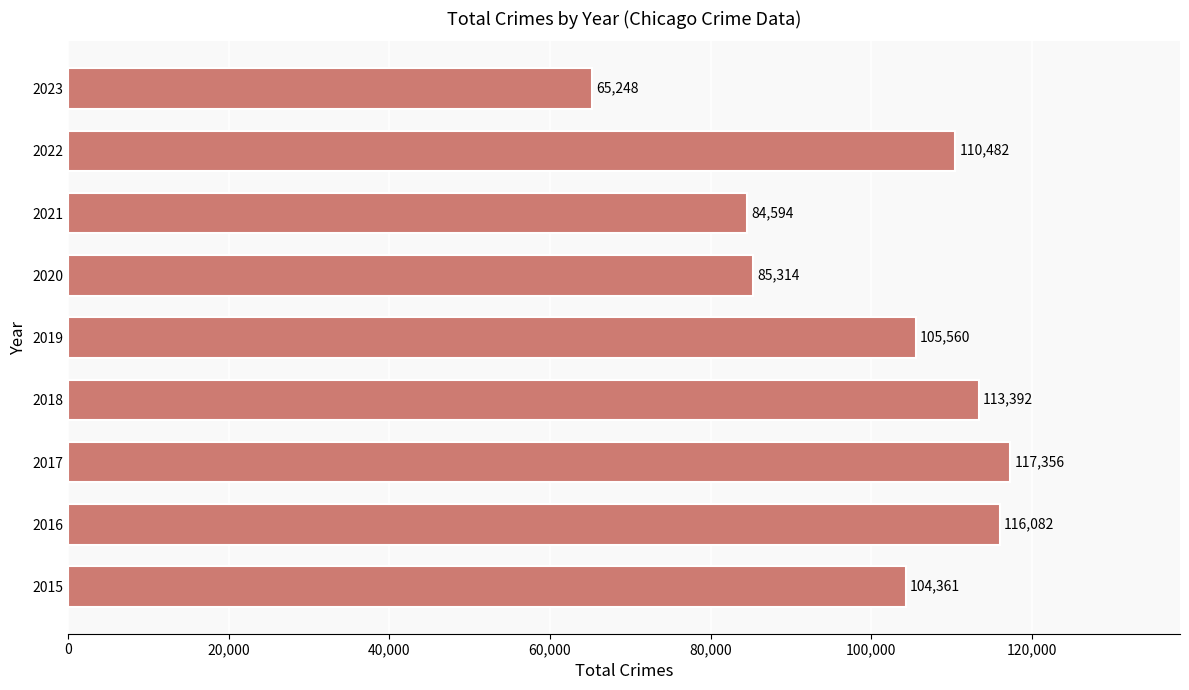

Between 2017 and 2022, which is larger?

2017